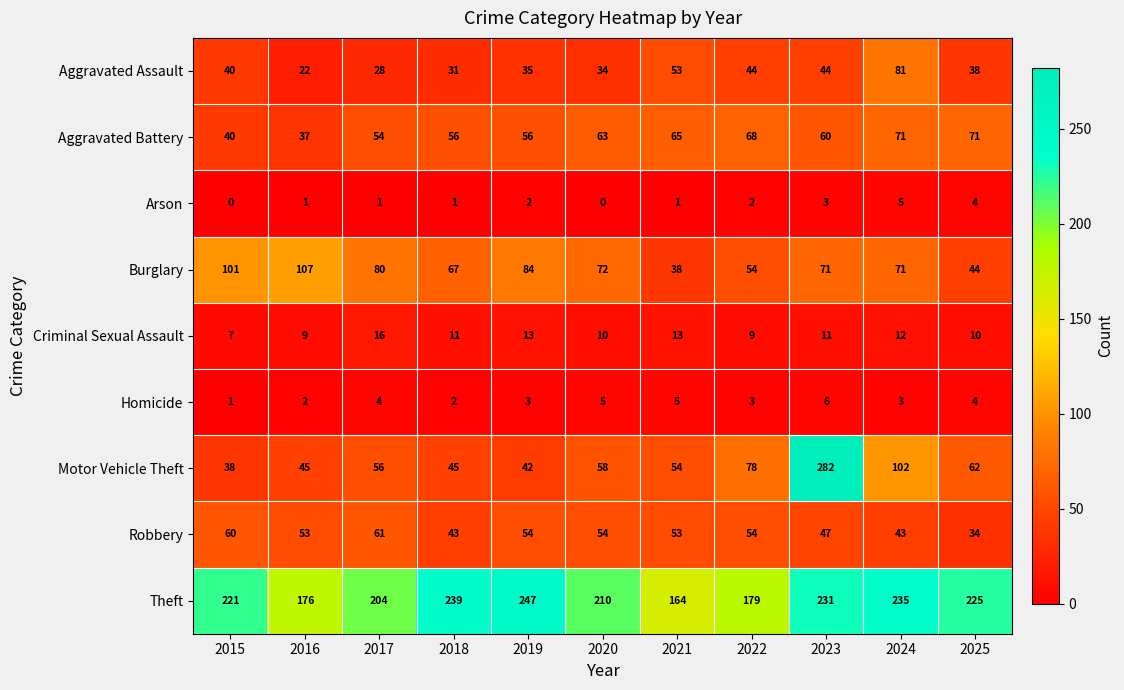

Which category has the lowest value in the Aggravated Battery series?

2016